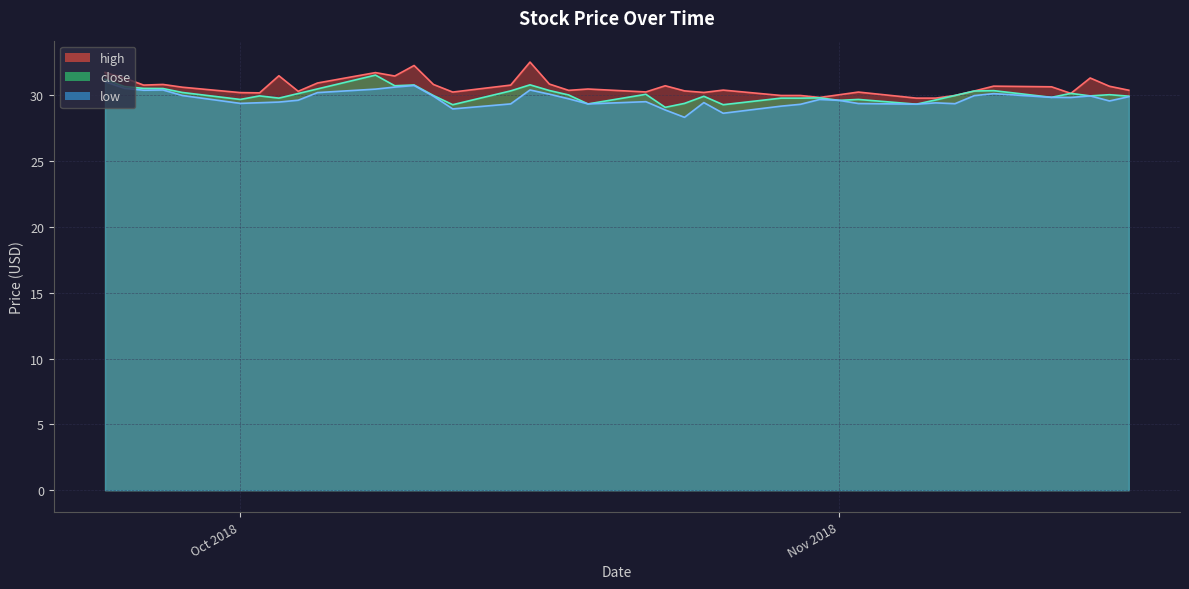

What is the smallest value displayed?

28.3